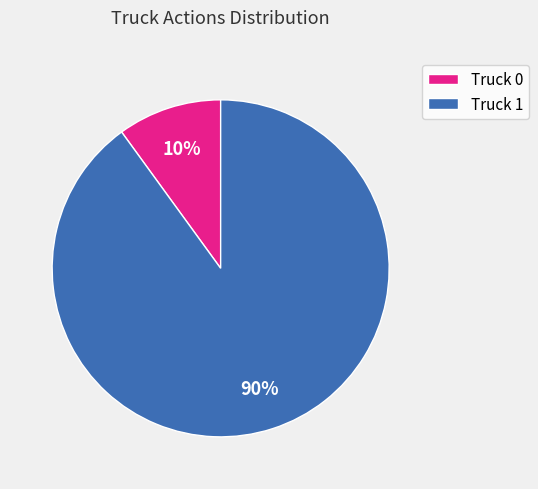

To the nearest percent, what portion does Truck 1 represent?

90%